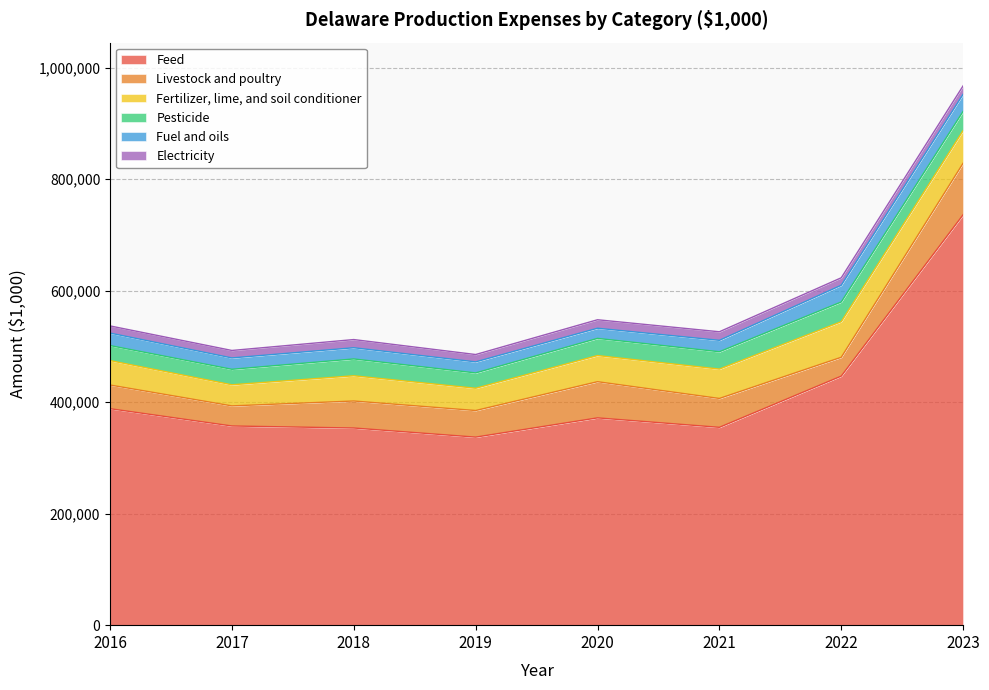

What is the approximate value of Pesticide at 2018, to the nearest 50?

30200